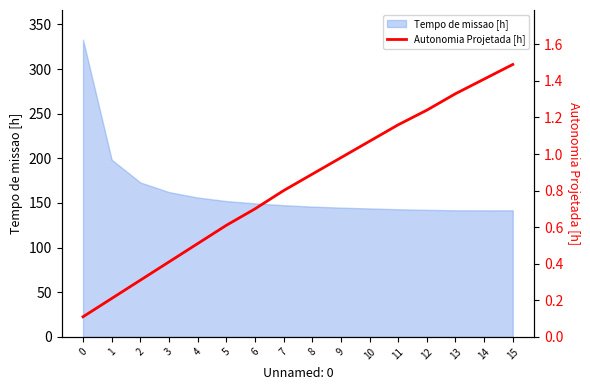

Reading right to left, what are all the values shown in this chart?

1.5	1.4	1.3	1.2	1.2	1.1	1.0	0.9	0.8	0.7	0.6	0.5	0.4	0.3	0.2	0.1